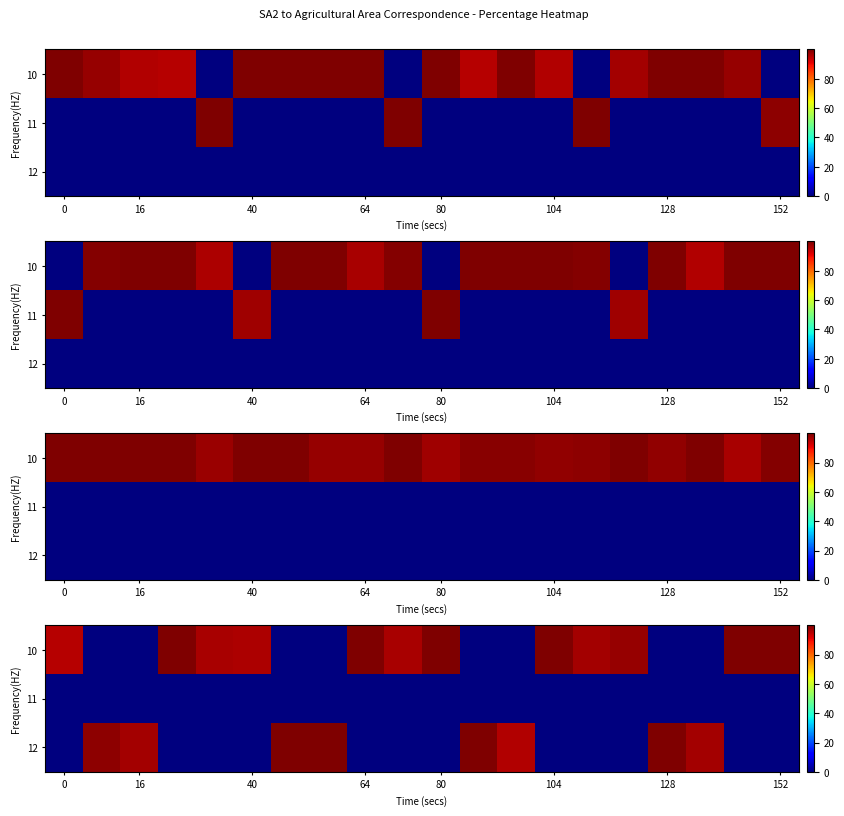

What is the total value across all series at 19?

100.0